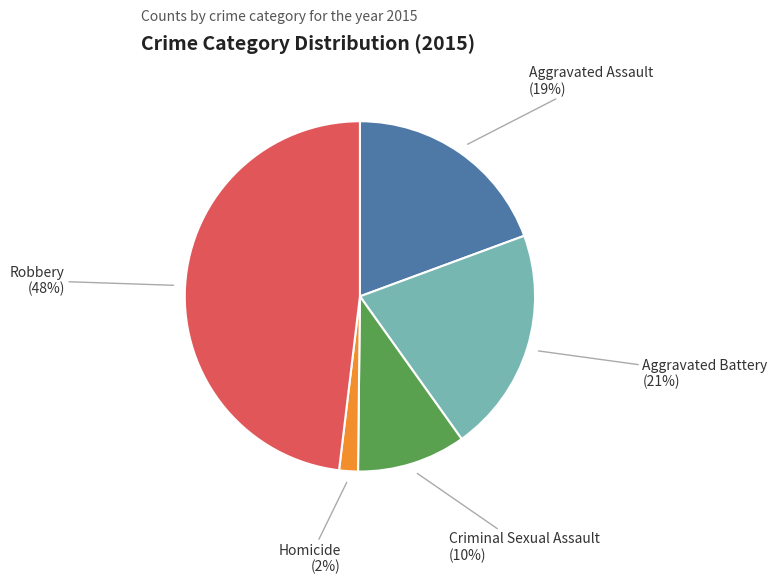

What percentage is the Robbery slice, to the nearest percent?

48%